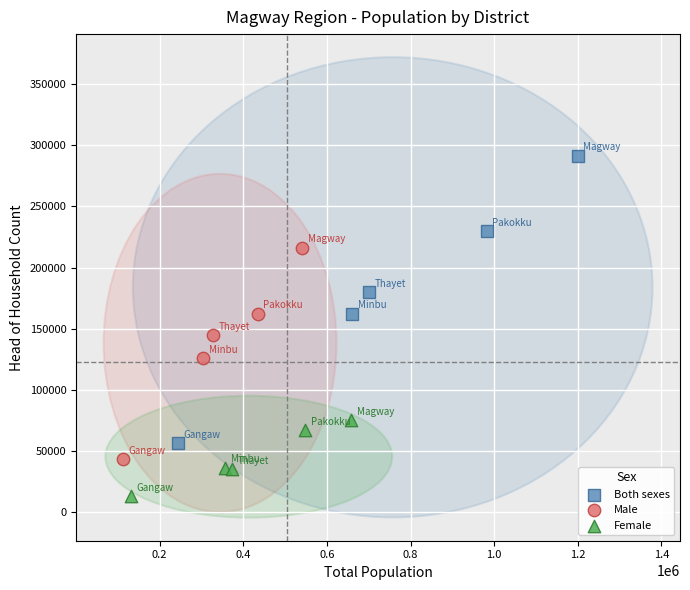

Which series has the largest Y range (max minus min)?

Both sexes